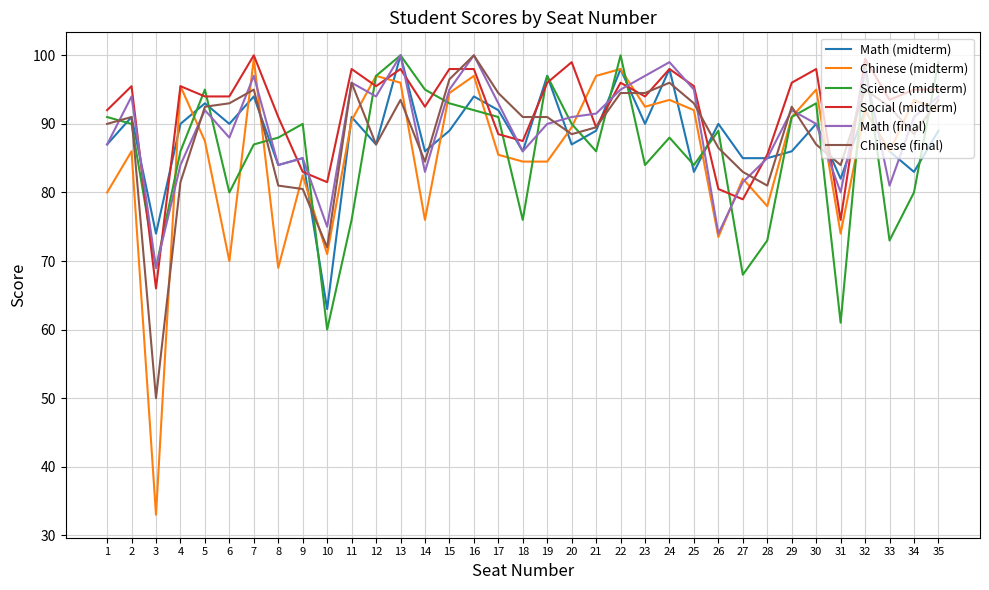

Reading left to right, transcribe all the data shown in this chart.

Math (midterm): 1=87.0	2=91.0	3=74.0	4=90.0	5=93.0	6=90.0	7=94.0	8=84.0	9=85.0	10=63.0	11=91.0	12=87.0	13=100.0	14=86.0	15=89.0	16=94.0	17=92.0	18=86.0	19=97.0	20=87.0	21=89.0	22=98.0	23=90.0	24=98.0	25=83.0	26=90.0	27=85.0	28=85.0	29=86.0	30=90.0	31=82.0	32=92.0	33=86.0	34=83.0	35=89.0
Chinese (midterm): 1=80.0	2=86.0	3=33.0	4=95.5	5=87.5	6=70.0	7=99.5	8=69.0	9=82.5	10=71.0	11=90.5	12=97.0	13=96.0	14=76.0	15=94.5	16=97.0	17=85.5	18=84.5	19=84.5	20=89.5	21=97.0	22=98.0	23=92.5	24=93.5	25=92.0	26=73.5	27=82.0	28=78.0	29=91.0	30=95.0	31=74.0	32=92.0	33=86.0	34=93.5	35=92.0
Science (midterm): 1=91.0	2=90.0	3=69.0	4=86.0	5=95.0	6=80.0	7=87.0	8=88.0	9=90.0	10=60.0	11=76.0	12=97.0	13=100.0	14=95.0	15=93.0	16=92.0	17=91.0	18=76.0	19=97.0	20=90.0	21=86.0	22=100.0	23=84.0	24=88.0	25=84.0	26=89.0	27=68.0	28=73.0	29=91.0	30=93.0	31=61.0	32=99.0	33=73.0	34=80.0	35=99.0
Social (midterm): 1=92.0	2=95.5	3=66.0	4=95.5	5=94.0	6=94.0	7=100.0	8=91.0	9=83.0	10=81.5	11=98.0	12=95.5	13=98.0	14=92.5	15=98.0	16=98.0	17=88.5	18=87.5	19=96.0	20=99.0	21=89.5	22=96.0	23=94.0	24=98.0	25=95.5	26=80.5	27=79.0	28=85.5	29=96.0	30=98.0	31=76.0	32=99.5	33=93.5	34=95.0	35=95.0
Math (final): 1=87.0	2=94.0	3=69.0	4=84.0	5=92.0	6=88.0	7=97.0	8=84.0	9=85.0	10=75.0	11=96.0	12=94.0	13=100.0	14=83.0	15=95.0	16=100.0	17=93.0	18=86.0	19=90.0	20=91.0	21=91.5	22=95.0	23=97.0	24=99.0	25=95.0	26=74.0	27=81.5	28=85.0	29=92.0	30=90.0	31=80.0	32=98.0	33=81.0	34=91.0	35=94.0
Chinese (final): 1=90.0	2=91.0	3=50.0	4=81.5	5=92.5	6=93.0	7=95.0	8=81.0	9=80.5	10=72.0	11=96.0	12=87.0	13=93.5	14=84.5	15=96.5	16=100.0	17=94.5	18=91.0	19=91.0	20=88.5	21=89.5	22=94.5	23=94.5	24=96.0	25=93.0	26=86.5	27=83.0	28=81.0	29=92.5	30=87.0	31=84.0	32=95.0	33=92.5	34=88.5	35=93.5